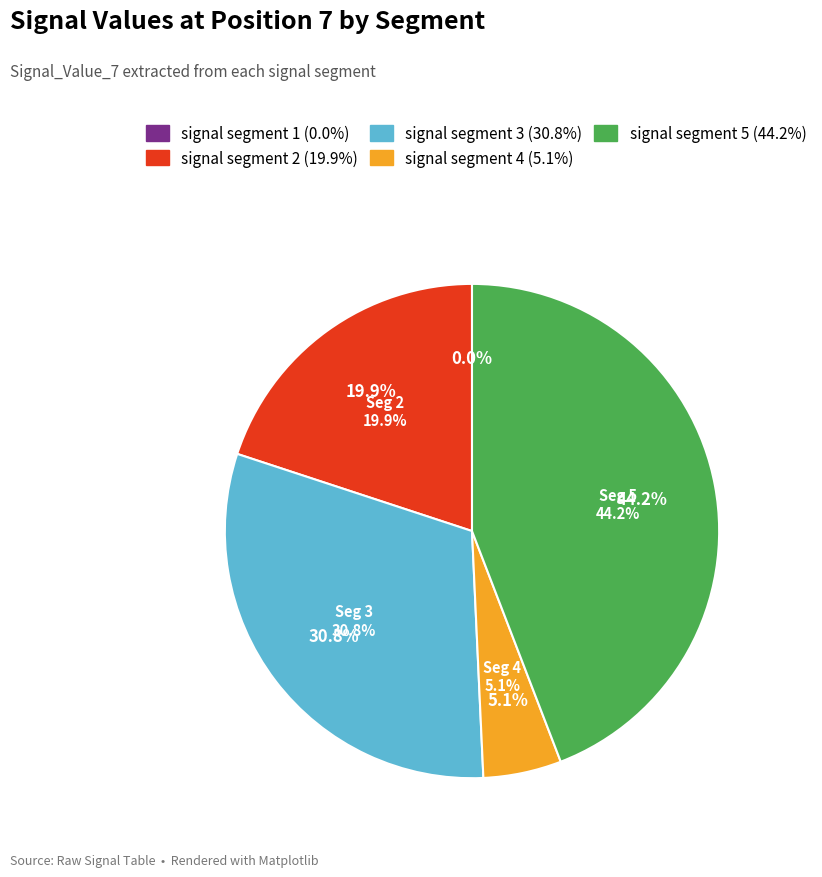

Does any single category account for the majority?

No